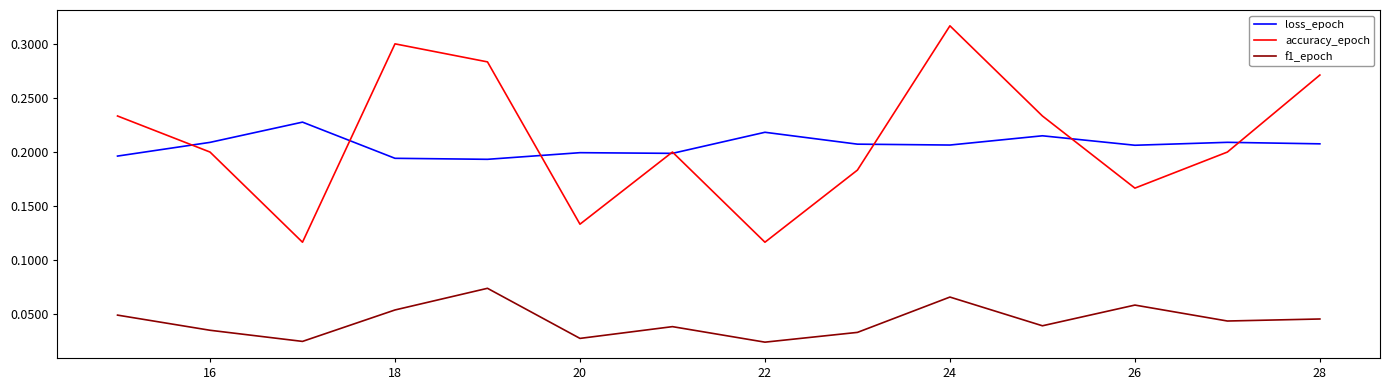

True or false: accuracy_epoch has more than 2 points higher than both neighbors.

True